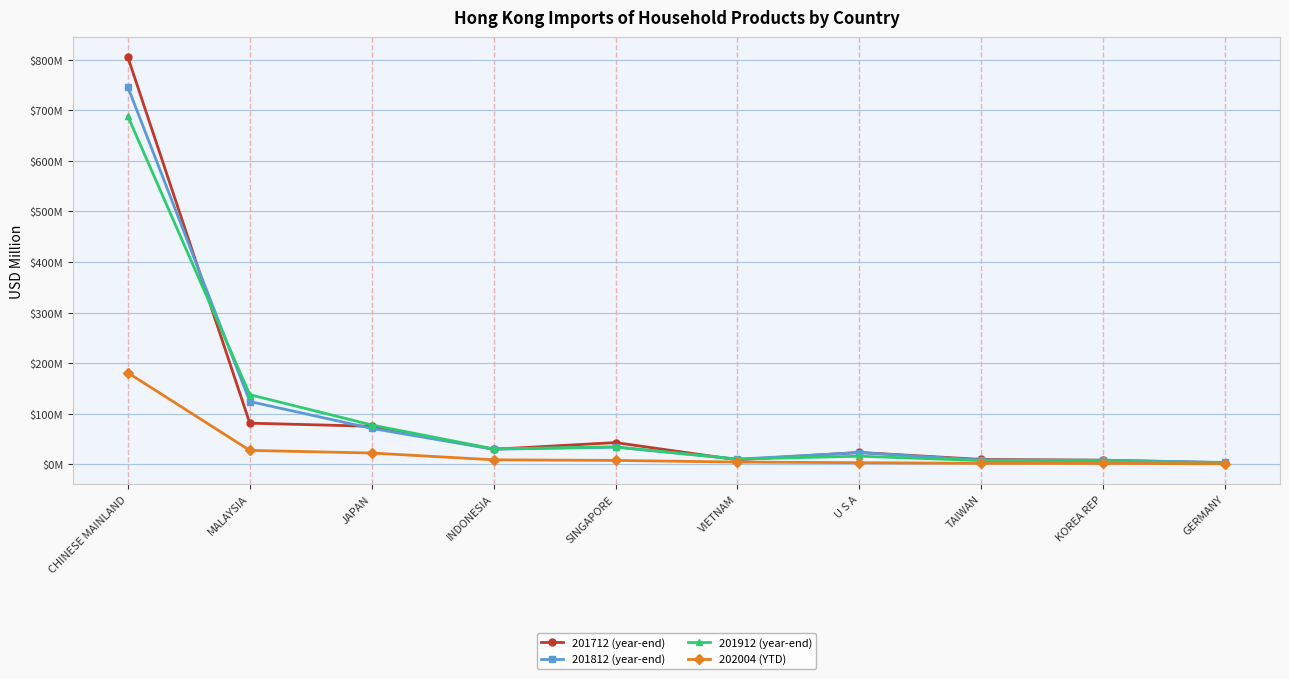

Where is 202004 (YTD) nearest to the value 91?

MALAYSIA